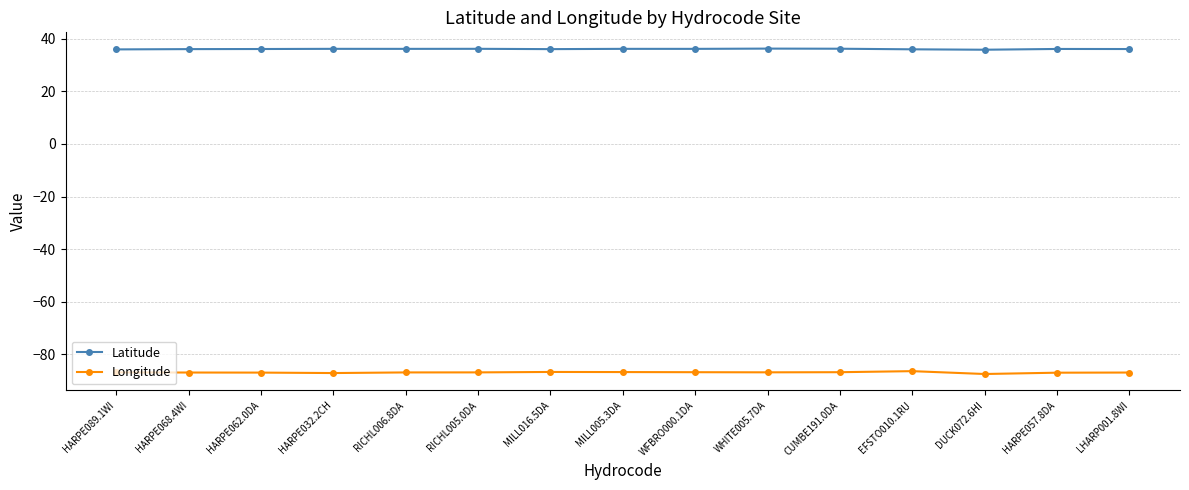

True or false: Latitude and Longitude cross at least once.

False